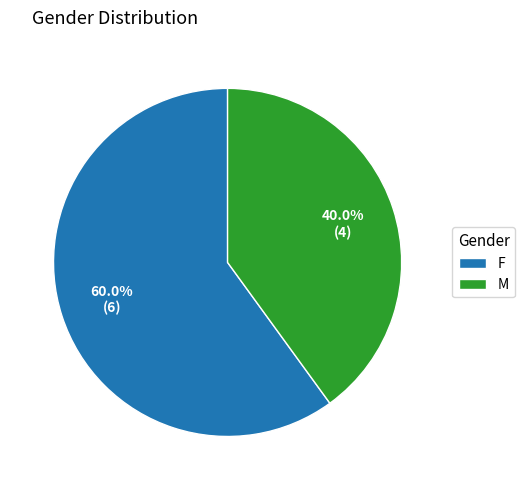

How many segments does this pie chart have?

2